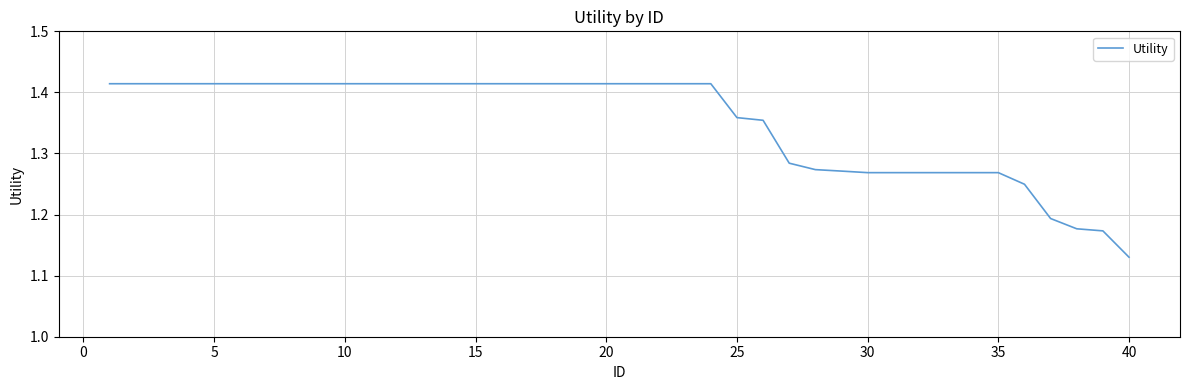

At which label is the value closest to 1?

40